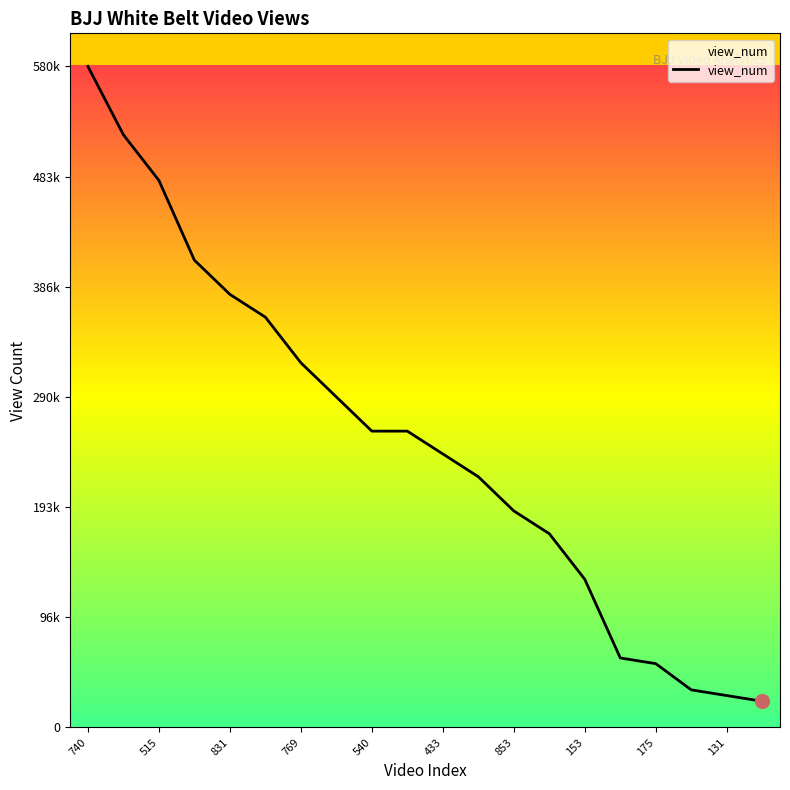

Which label corresponds to the largest value in the chart?

740